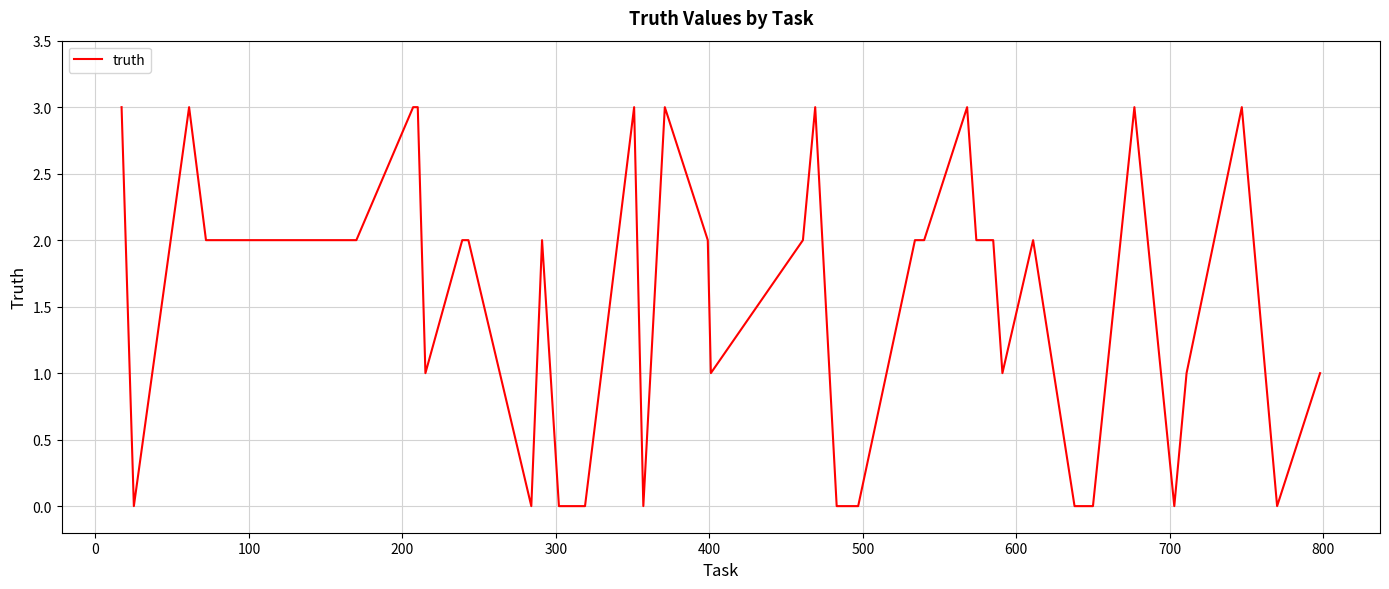

What is the difference between the maximum and minimum values?

3